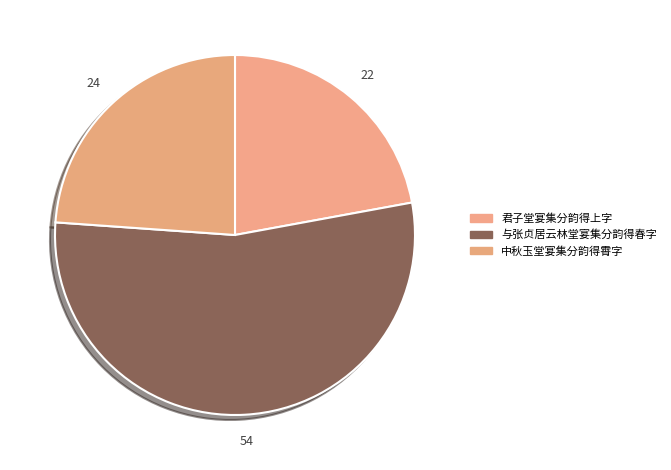

True or false: 君子堂宴集分韵得上字 accounts for 11% of the total.

False